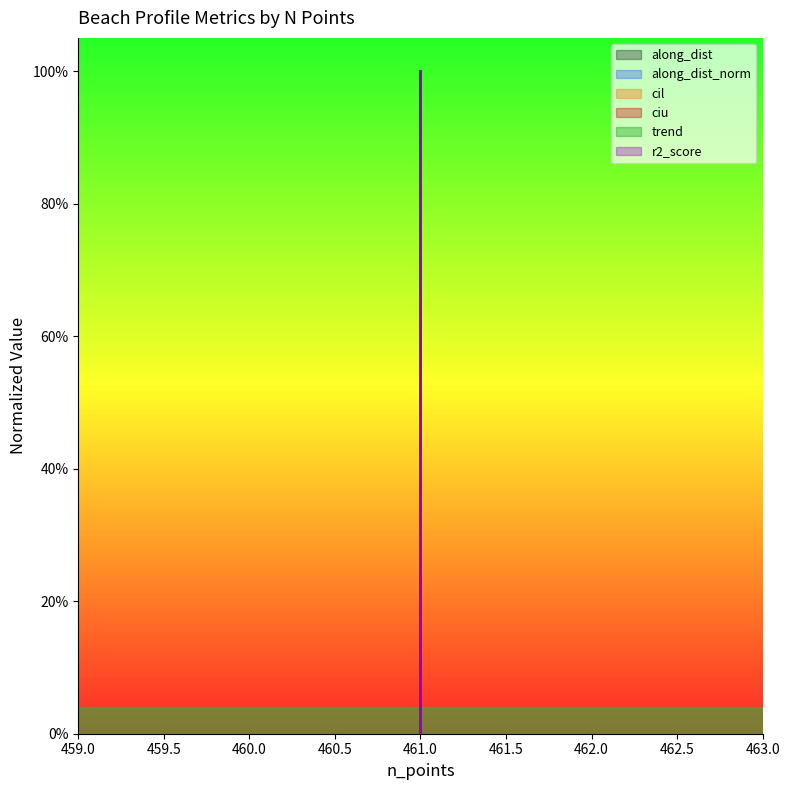

Where is ciu nearest to the value 0?

461